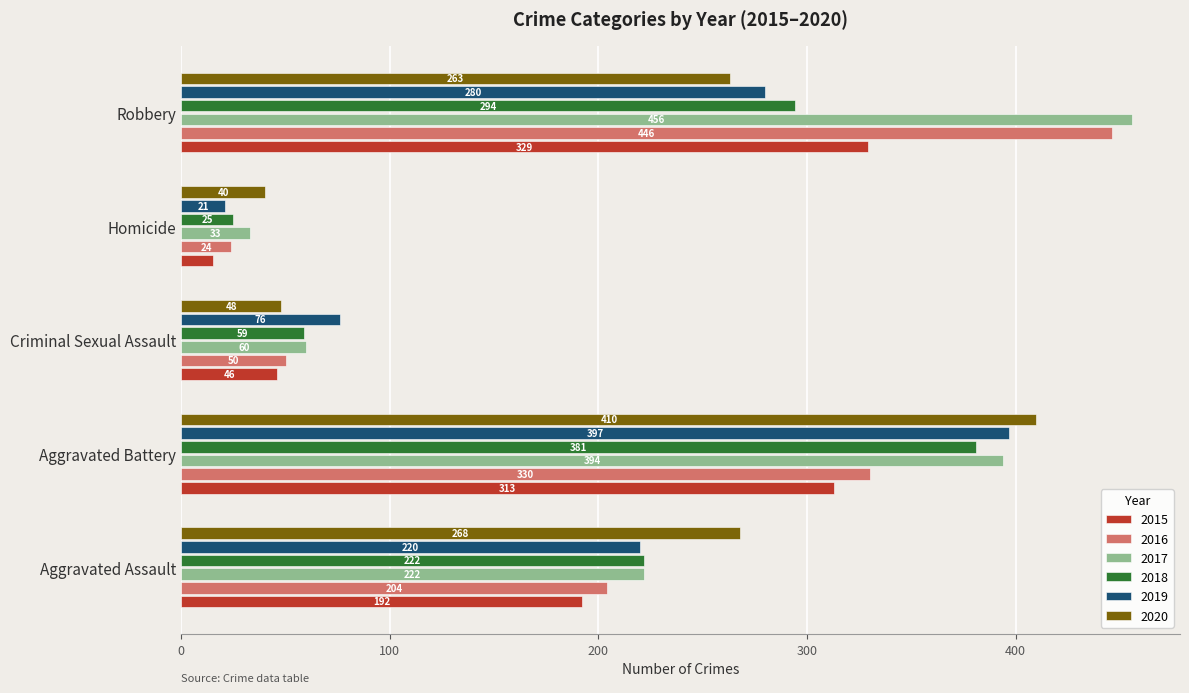

What is the spread (max minus min) of values at Aggravated Assault?

76